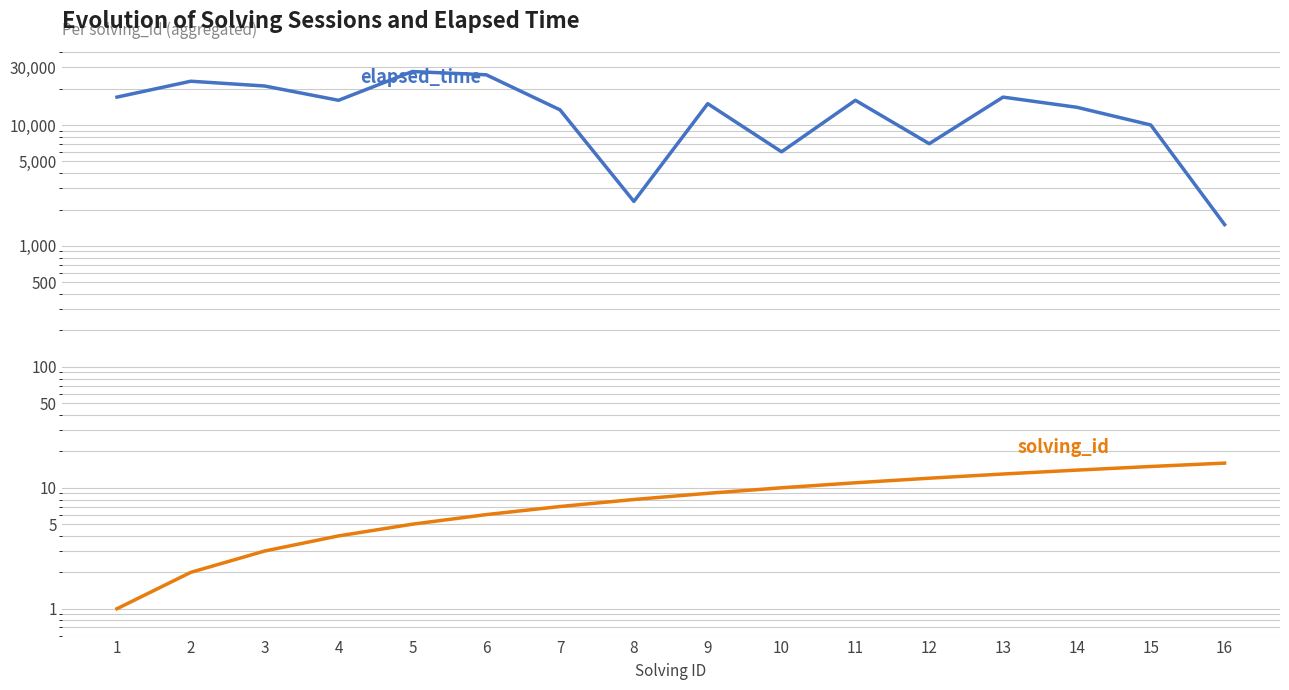

What is the total value across all series at 12?

7012